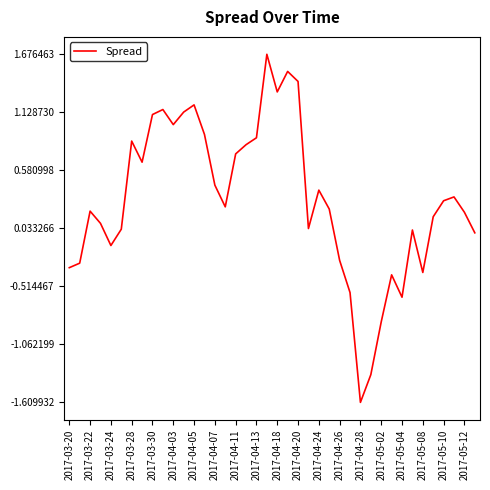

What is the difference between the maximum and minimum values?

3.3